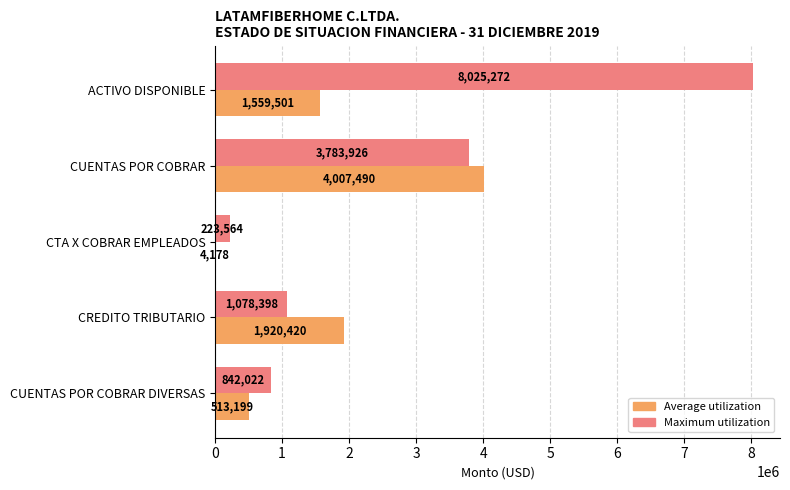

What is the highest value of the Maximum utilization series?

8025271.8